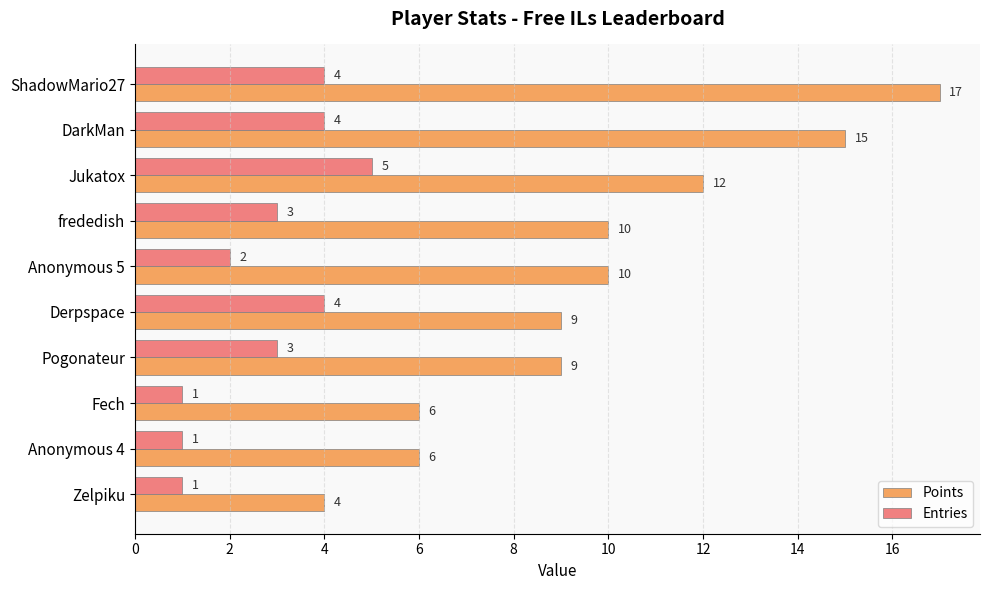

Is the value of Points at ShadowMario27 greater than the value of Entries at Jukatox?

Yes